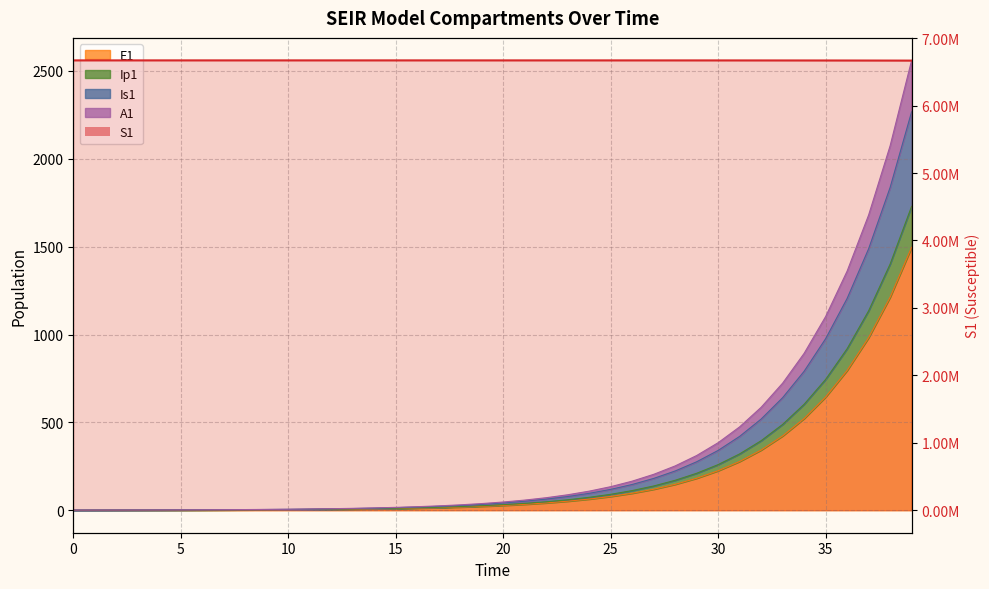

What is the sum of all values?

266825222.4